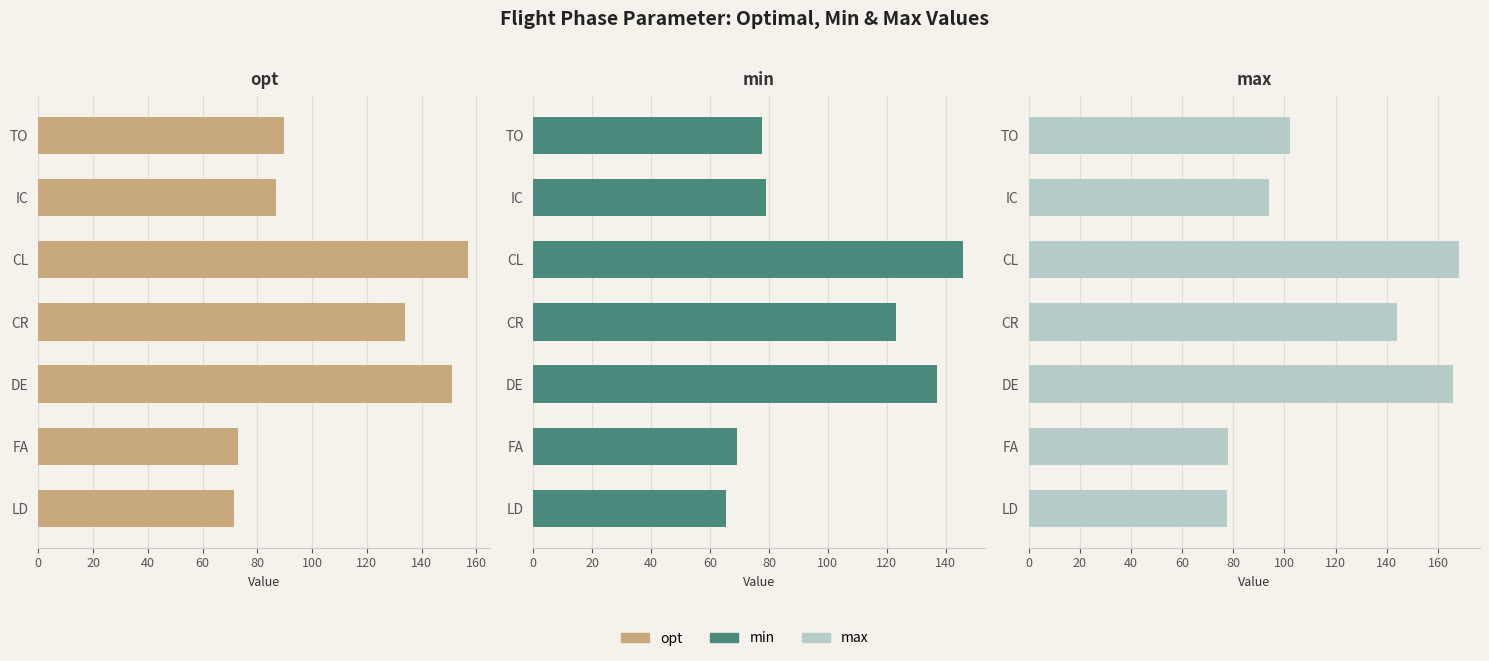

Which series has the largest range (max minus min)?

max